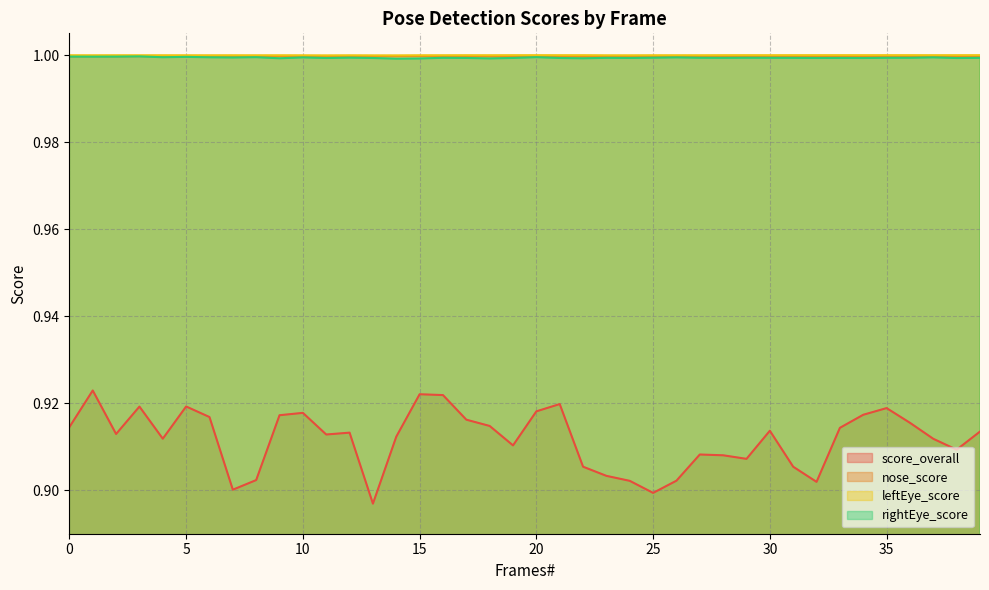

Reading left to right, what are all the values shown in this chart?

score_overall: 0.9	0.9	0.9	0.9	0.9	0.9	0.9	0.9	0.9	0.9	0.9	0.9	0.9	0.9	0.9	0.9	0.9	0.9	0.9	0.9	0.9	0.9	0.9	0.9	0.9	0.9	0.9	0.9	0.9	0.9	0.9	0.9	0.9	0.9	0.9	0.9	0.9	0.9	0.9	0.9
nose_score: 1.0	1.0	1.0	1.0	1.0	1.0	1.0	1.0	1.0	1.0	1.0	1.0	1.0	1.0	1.0	1.0	1.0	1.0	1.0	1.0	1.0	1.0	1.0	1.0	1.0	1.0	1.0	1.0	1.0	1.0	1.0	1.0	1.0	1.0	1.0	1.0	1.0	1.0	1.0	1.0
leftEye_score: 1.0	1.0	1.0	1.0	1.0	1.0	1.0	1.0	1.0	1.0	1.0	1.0	1.0	1.0	1.0	1.0	1.0	1.0	1.0	1.0	1.0	1.0	1.0	1.0	1.0	1.0	1.0	1.0	1.0	1.0	1.0	1.0	1.0	1.0	1.0	1.0	1.0	1.0	1.0	1.0
rightEye_score: 1.0	1.0	1.0	1.0	1.0	1.0	1.0	1.0	1.0	1.0	1.0	1.0	1.0	1.0	1.0	1.0	1.0	1.0	1.0	1.0	1.0	1.0	1.0	1.0	1.0	1.0	1.0	1.0	1.0	1.0	1.0	1.0	1.0	1.0	1.0	1.0	1.0	1.0	1.0	1.0